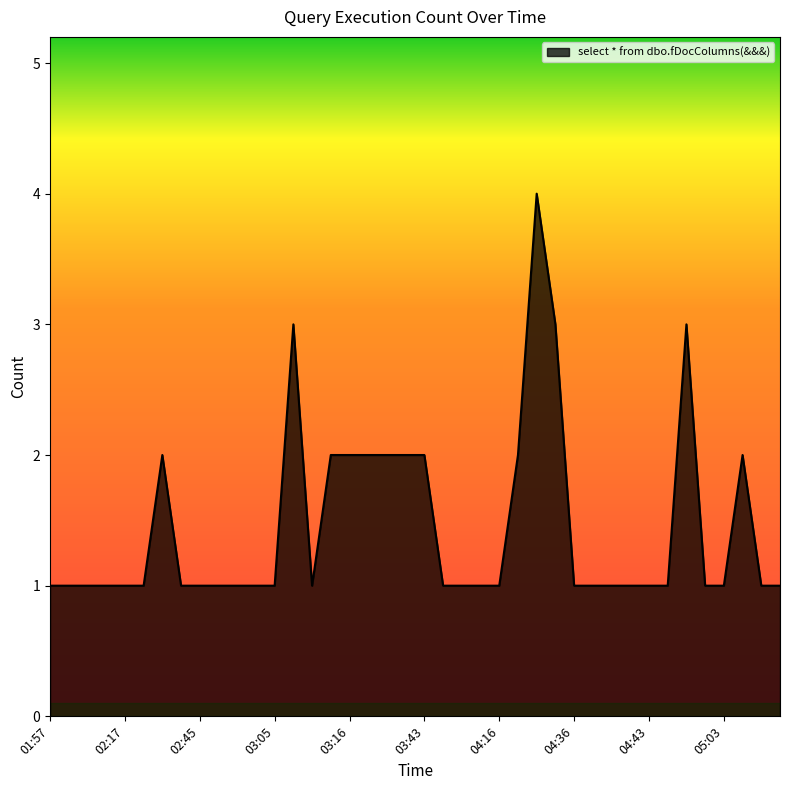

What is the difference between the maximum and minimum values?

3